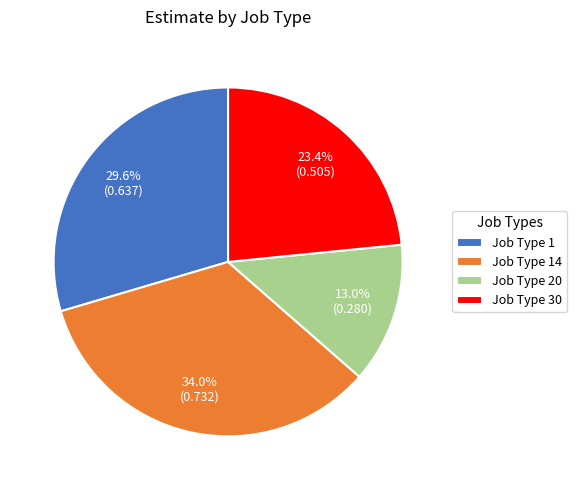

The Job Type 1 slice represents 30% of the pie. True or false?

True